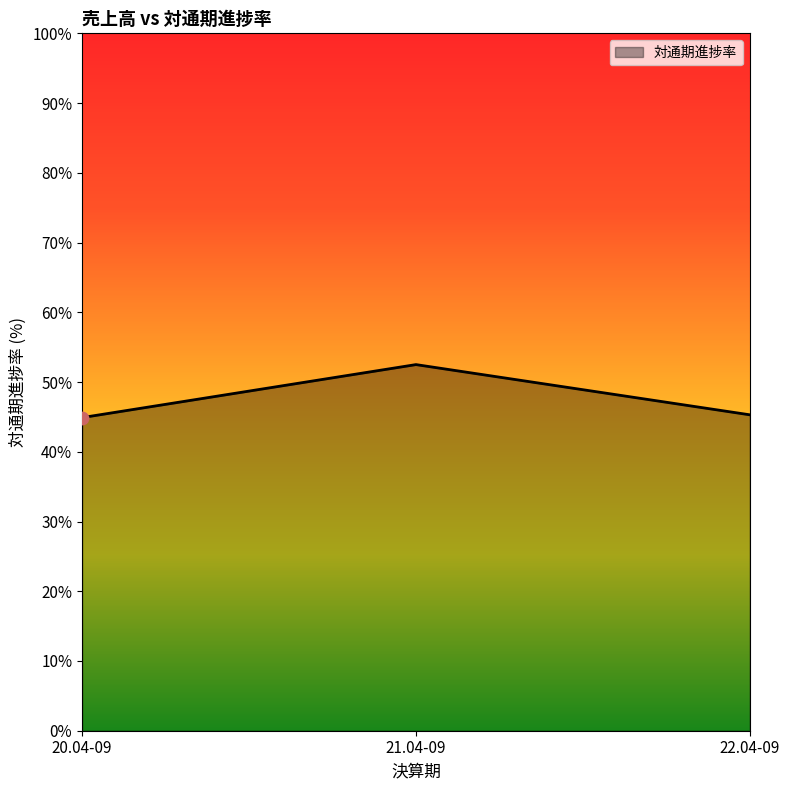

Which has a higher value, 21.04-09 or 22.04-09?

21.04-09